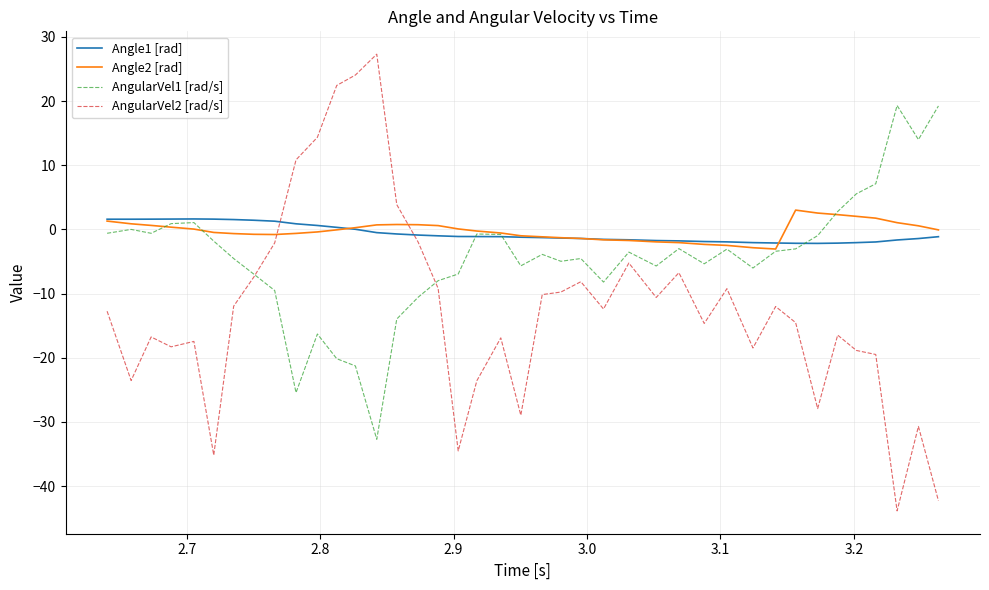

What are all the series names shown in the legend?

Angle1 [rad], Angle2 [rad], AngularVel1 [rad/s], AngularVel2 [rad/s]